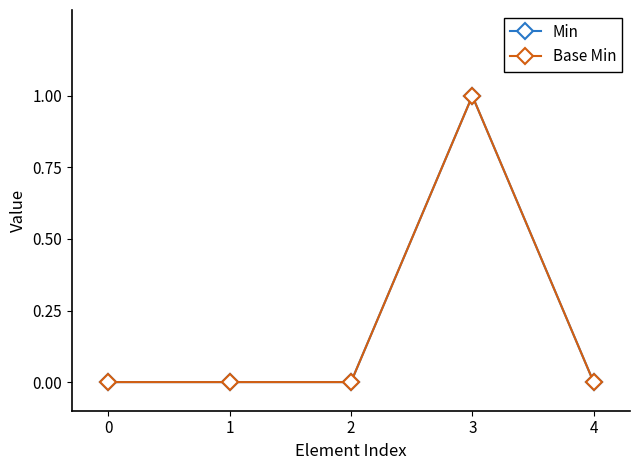

True or false: Base Min and Min intersect in this chart.

False